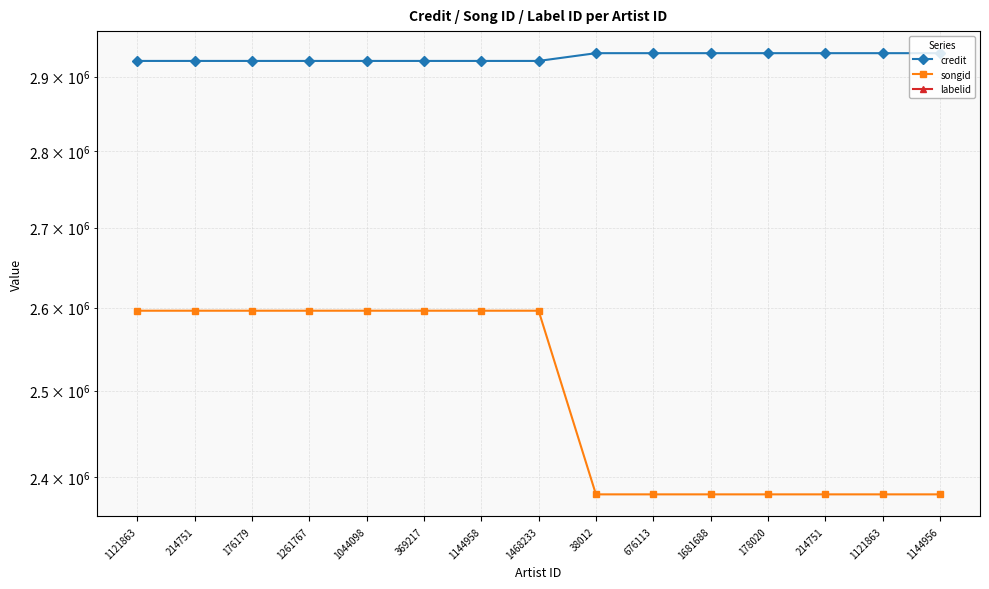

What is the label of the 9th point from the left?

38012